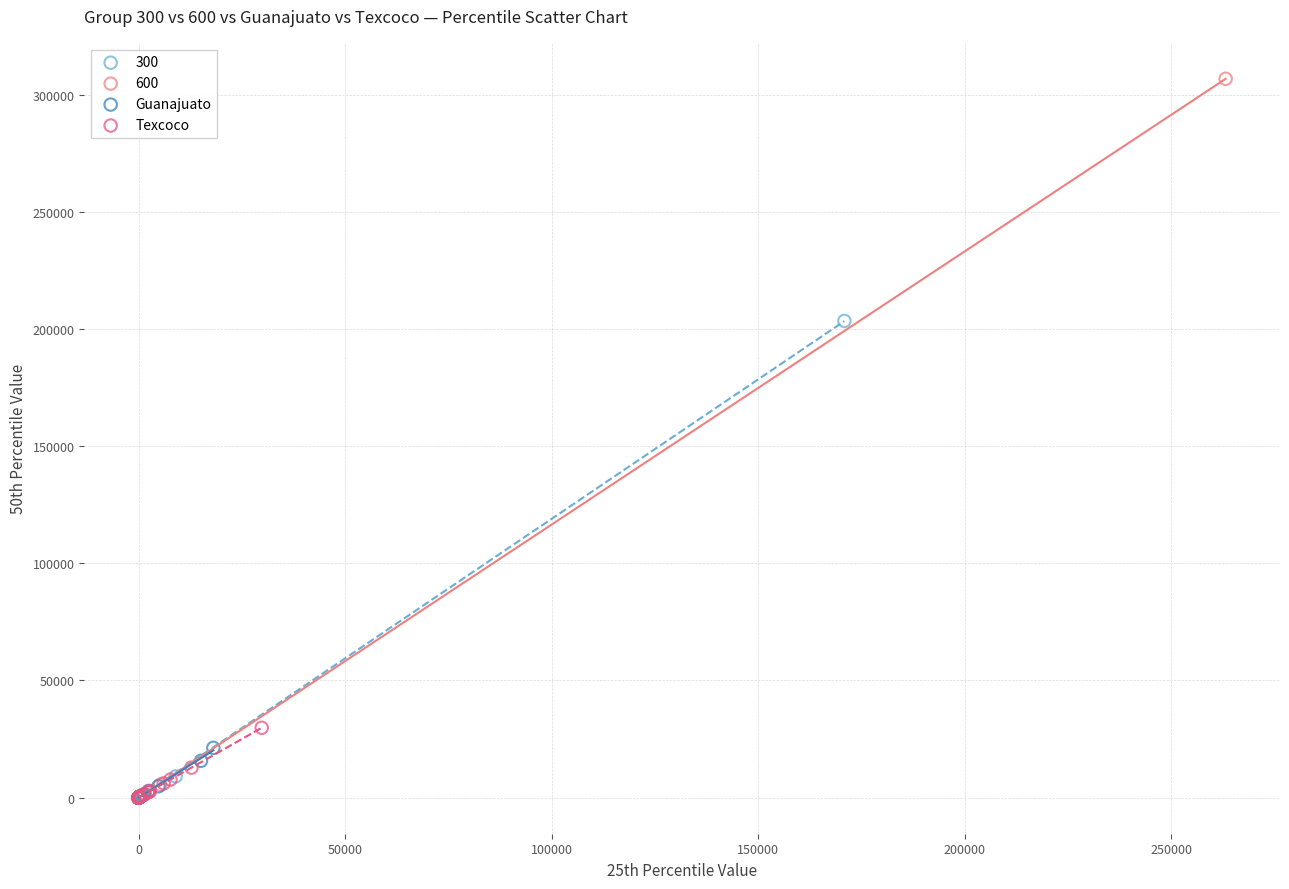

What are all the series names shown in the legend?

300, 600, Guanajuato, Texcoco